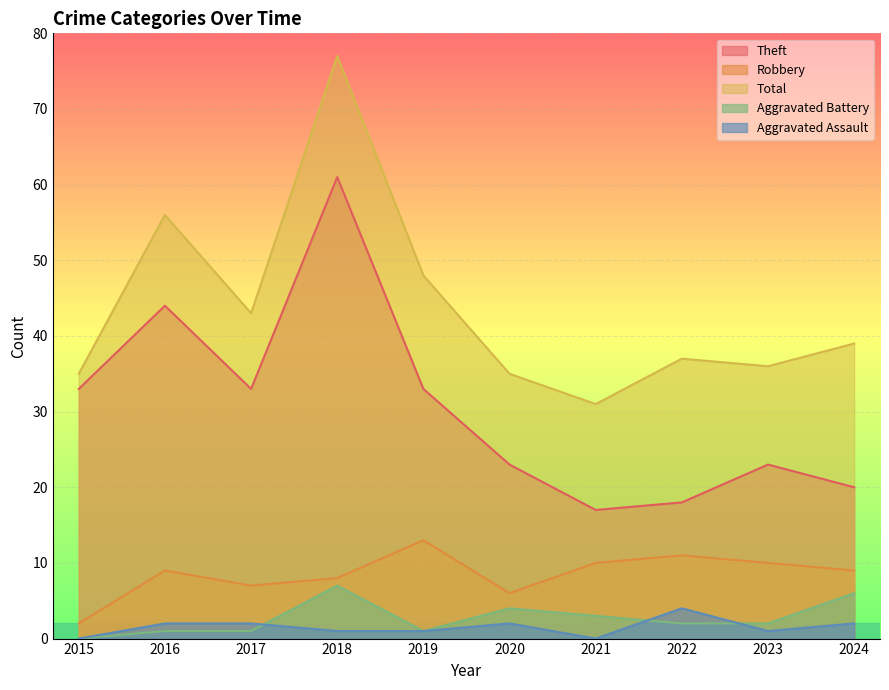

At which label does Theft reach its minimum?

2021